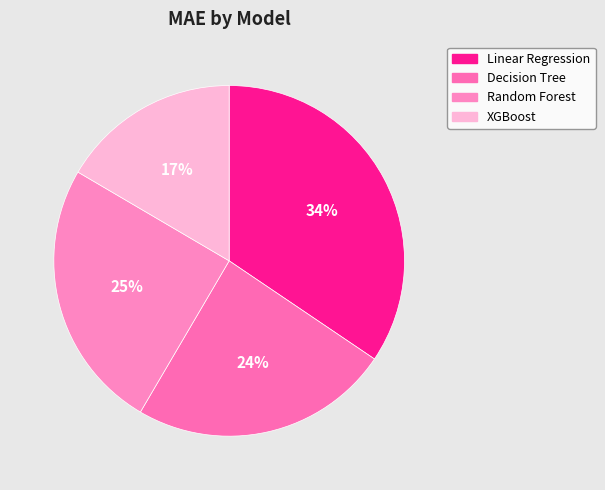

Rank the categories by value from lowest to highest.

XGBoost, Decision Tree, Random Forest, Linear Regression